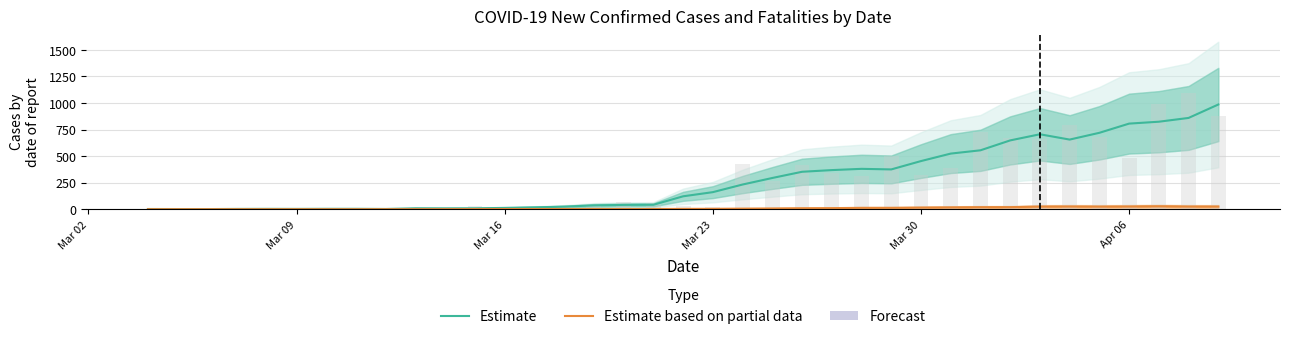

What is the maximum value shown in the chart?

985.7